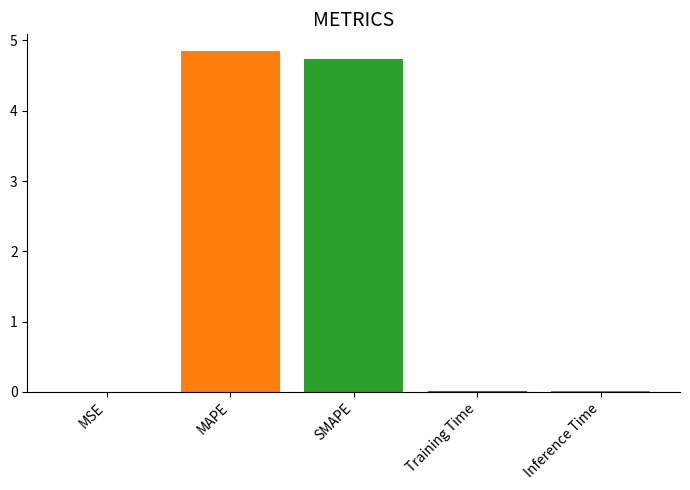

What is the greatest value displayed?

4.8